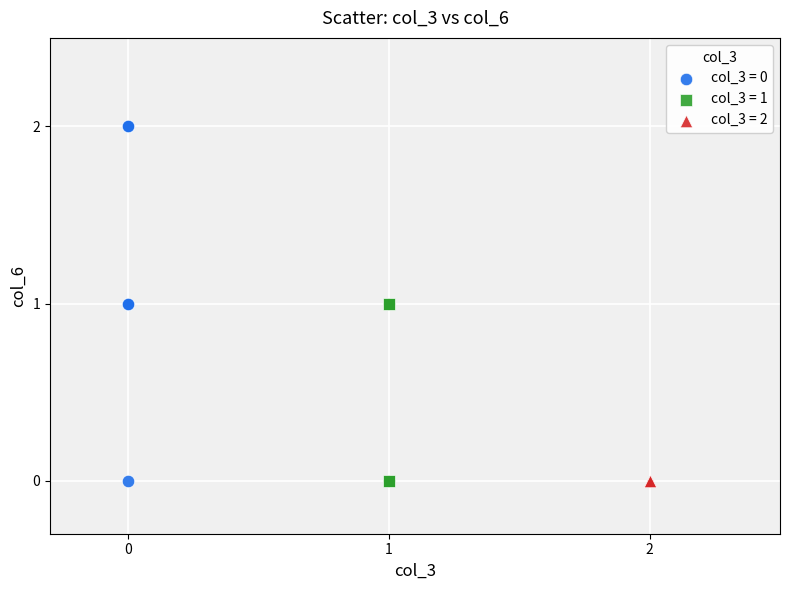

Which series reaches the maximum Y coordinate?

col_3 = 0